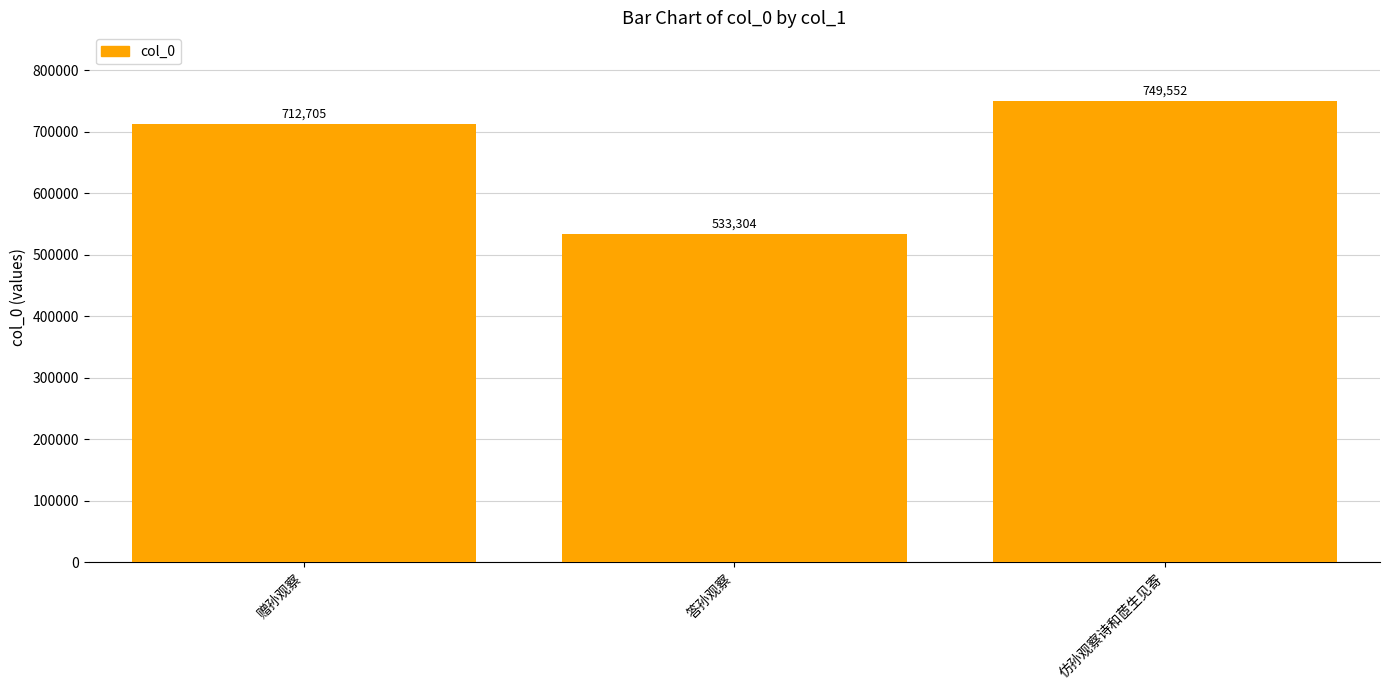

How many values are between 533304 and 749552?

3